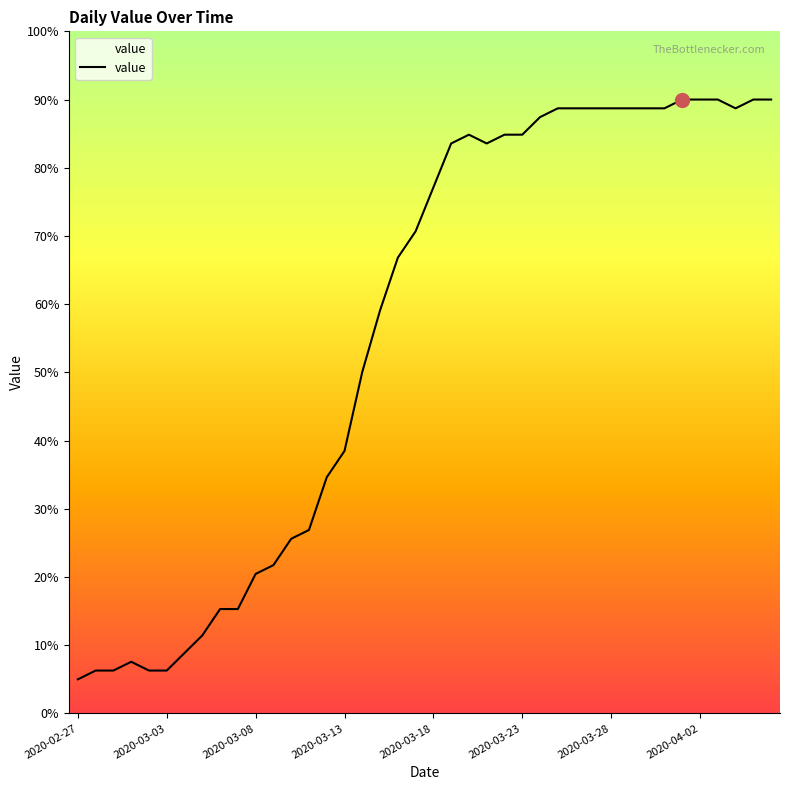

What is the difference between the maximum and minimum values?

85.0